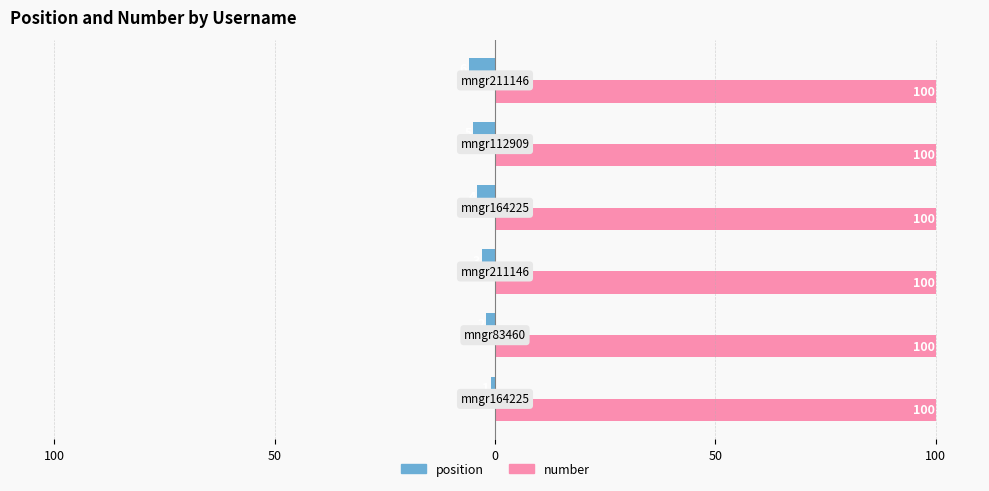

What are all the series names shown in the legend?

position, number